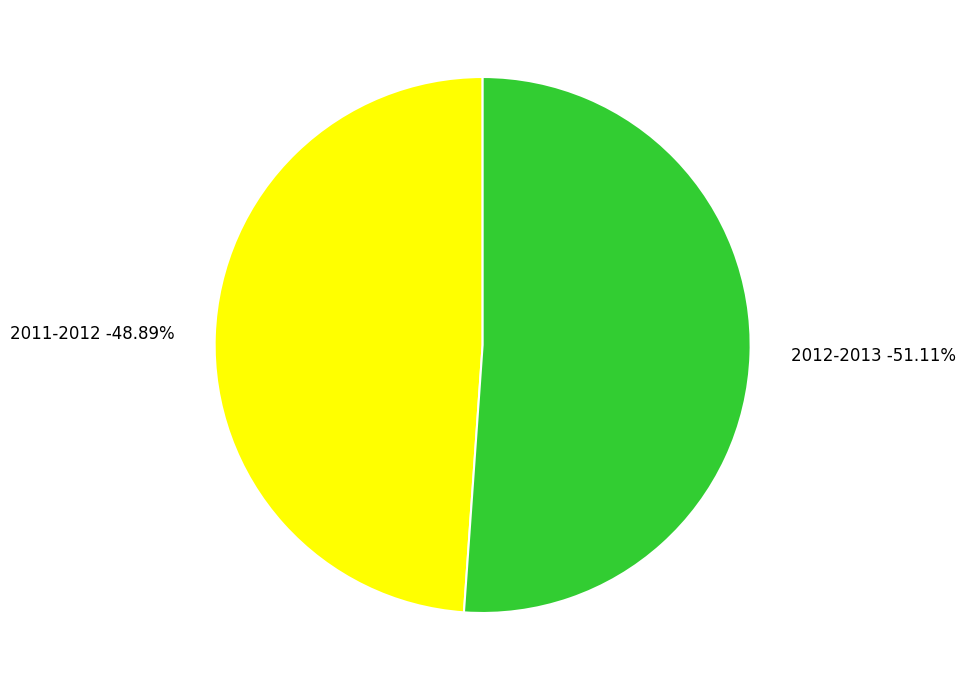

What portion of the pie excludes 2011-2012?

51.1%